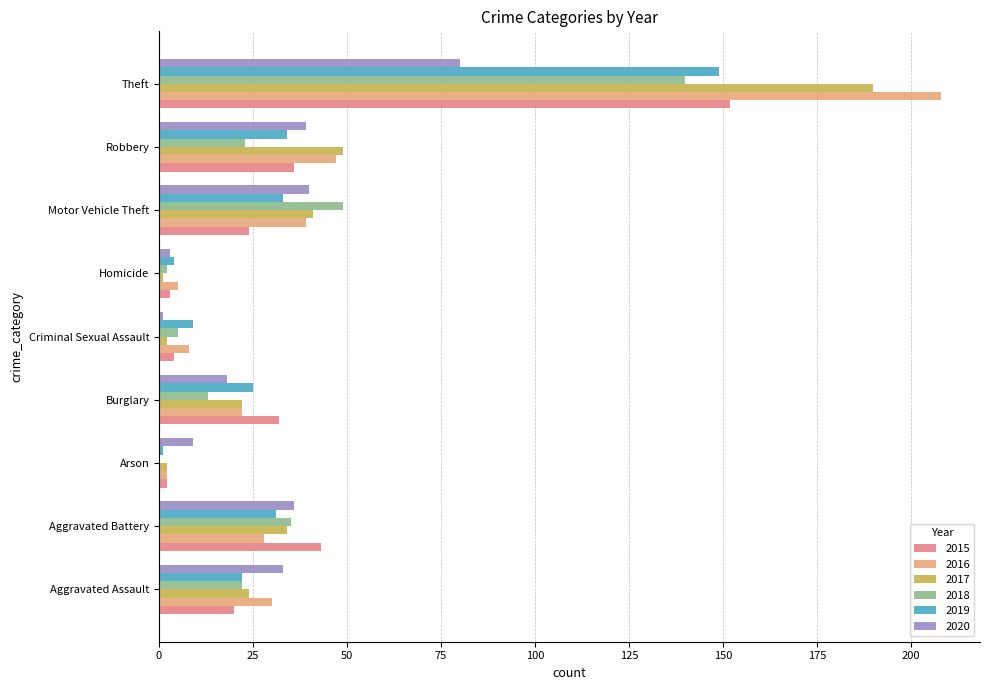

How many distinct data groups are displayed?

6